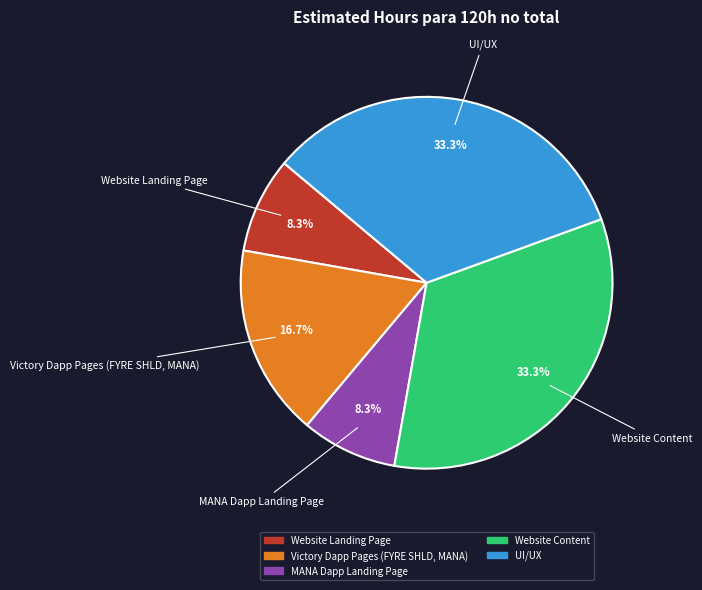

What percentage is the UI/UX slice, to the nearest percent?

33%